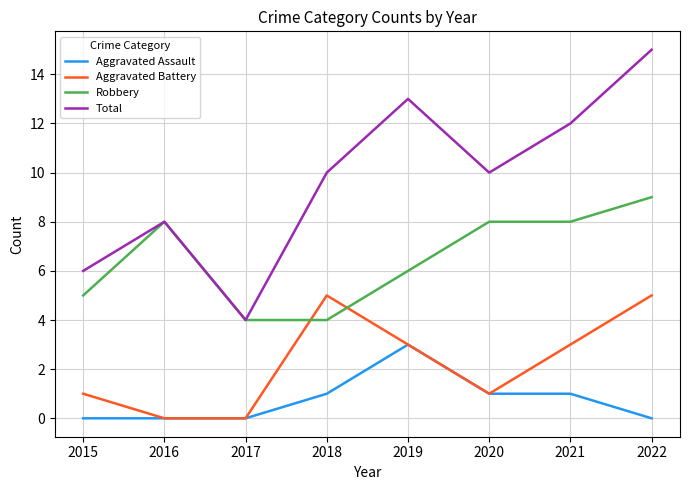

What is the highest value of the Robbery series?

9